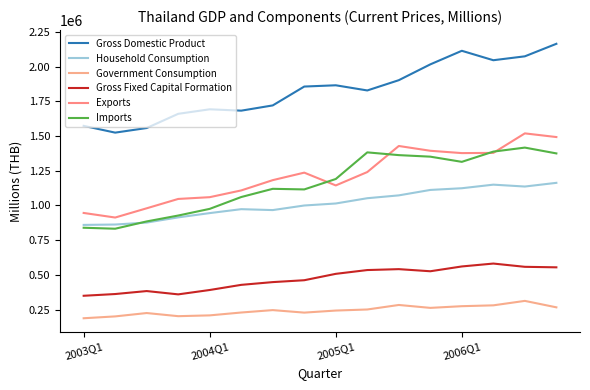

At which category does the chart reach its minimum across all series?

2003Q1